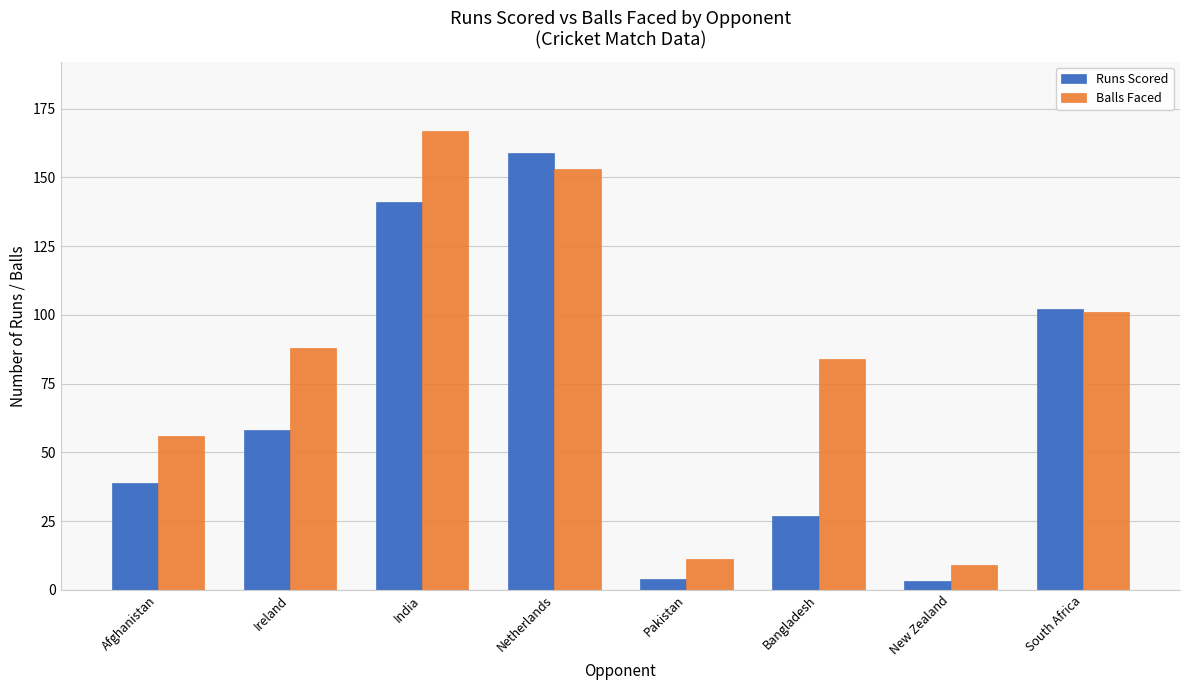

Which series has the largest range (max minus min)?

Balls Faced